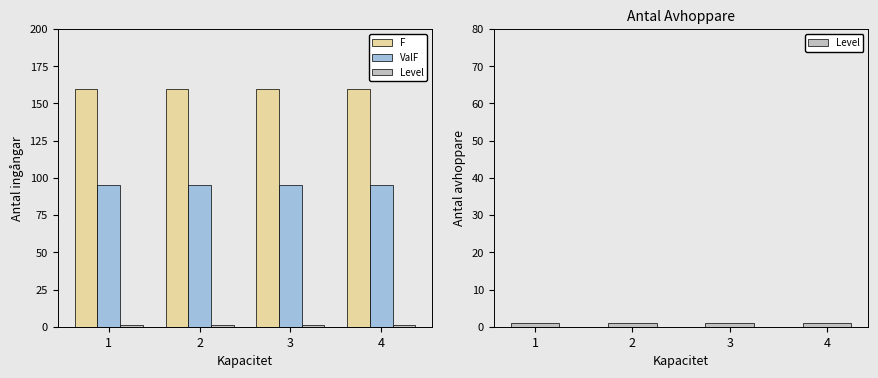

At how many categories does at least one series exceed 100?

4